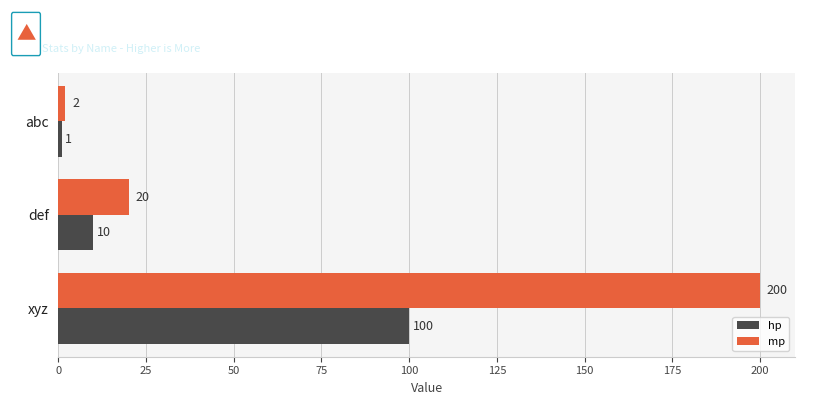

Where is mp nearest to the value 101?

def